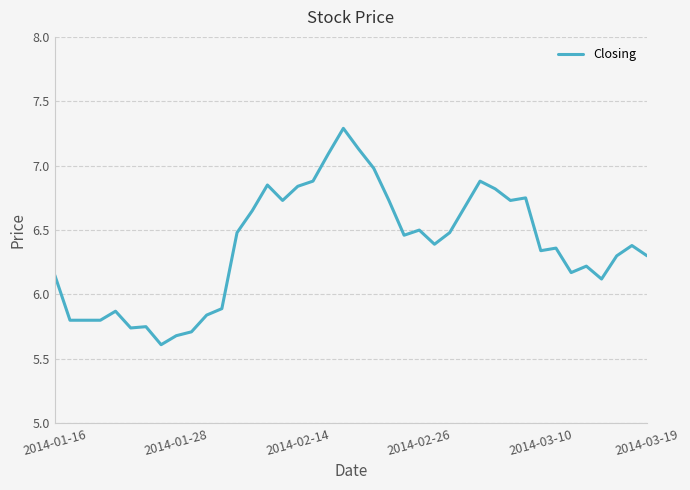

What is the difference between the maximum and second lowest values?

1.6